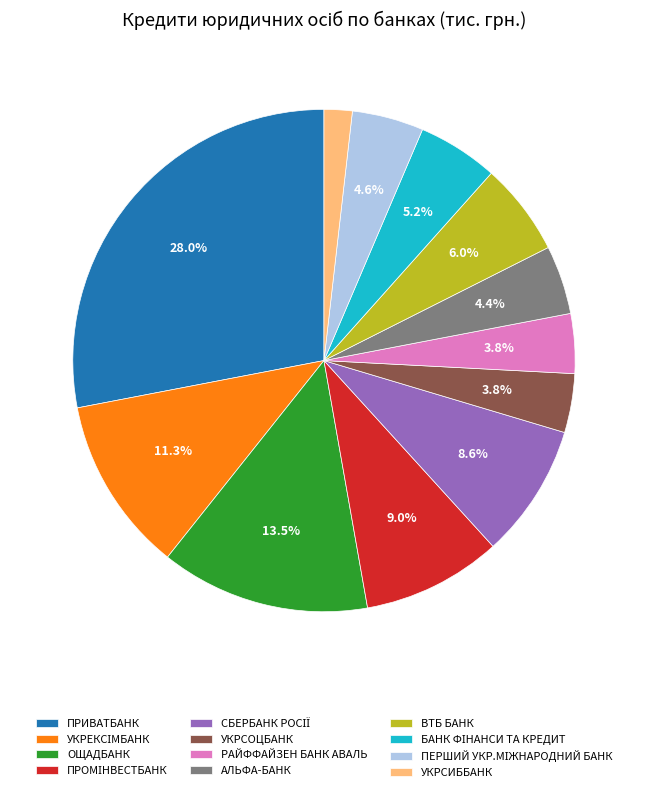

Does any single category account for the majority?

No